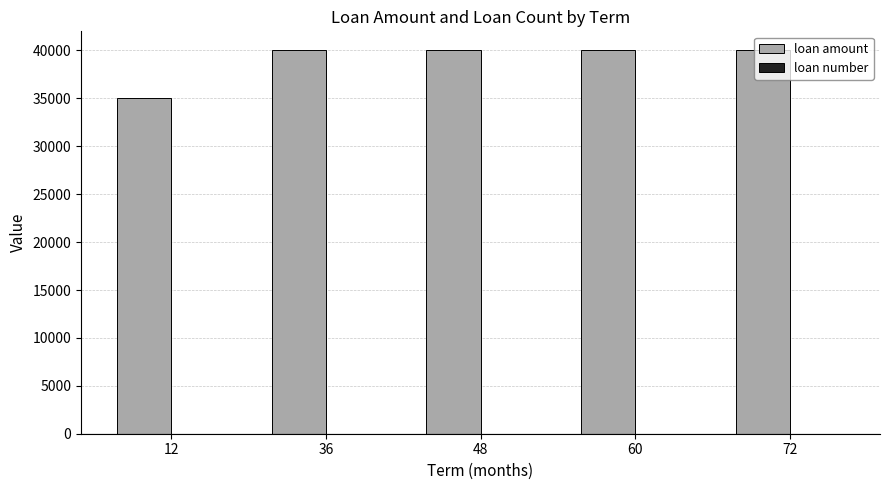

How many data points does each series have?

5